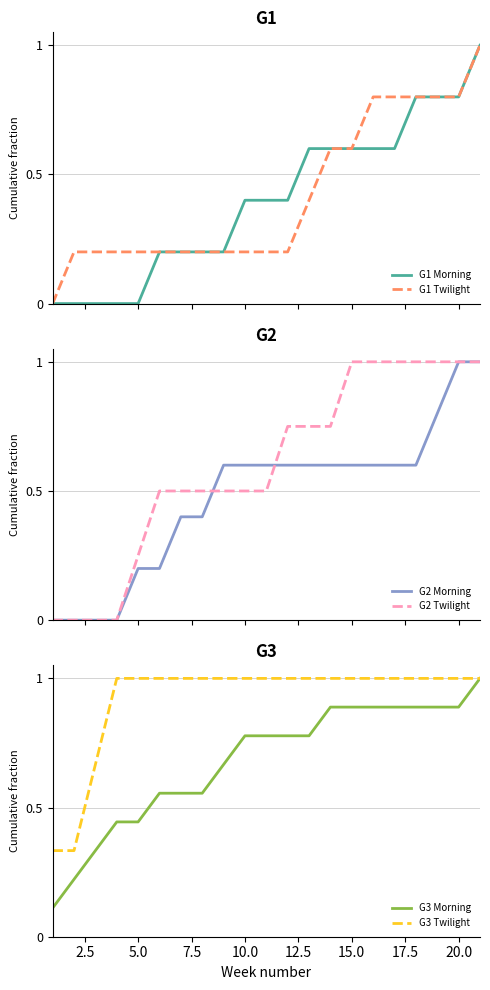

How many series are shown in this chart?

6